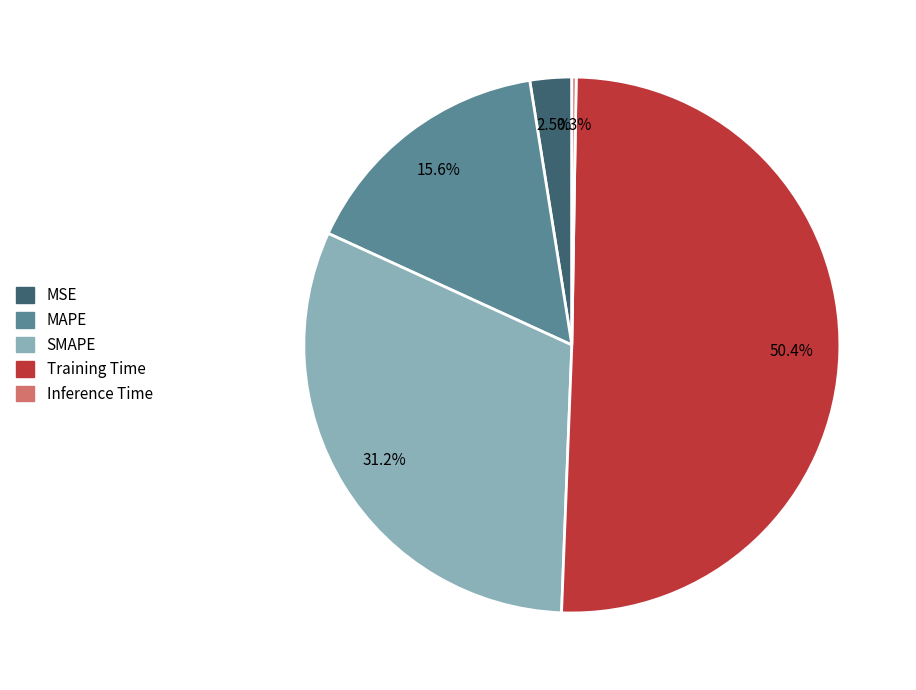

Which has a higher value, MSE or Training Time?

Training Time